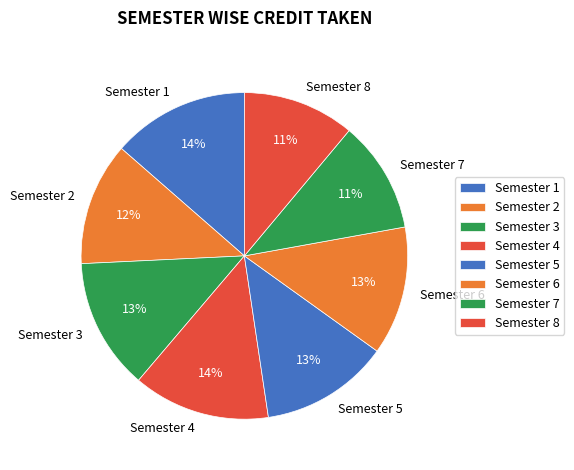

Approximately how many times larger is the value at Semester 8 compared to Semester 2?

0.9